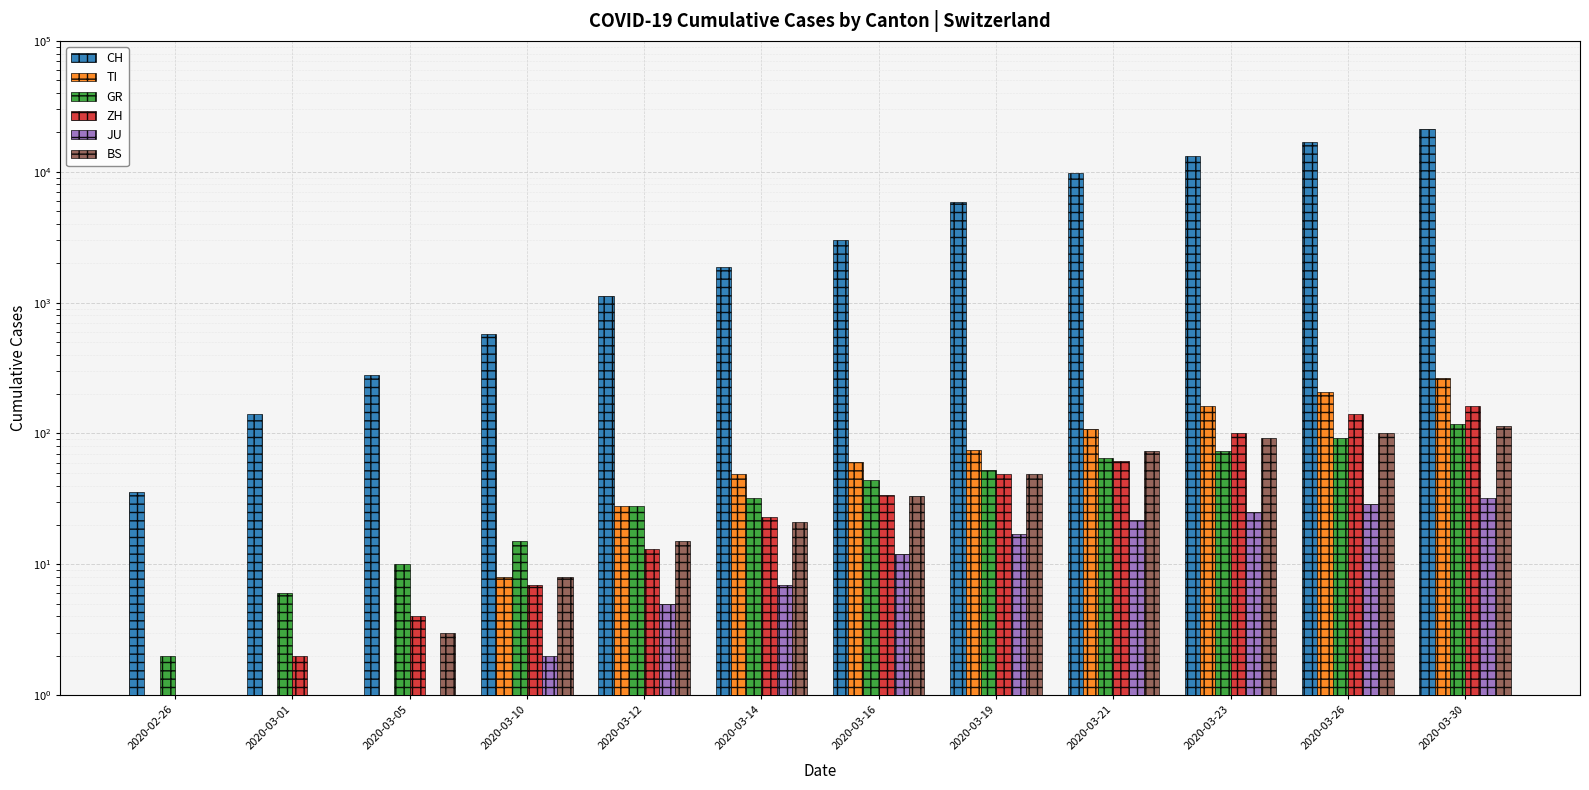

Where is ZH nearest to the value 81?

2020-03-21